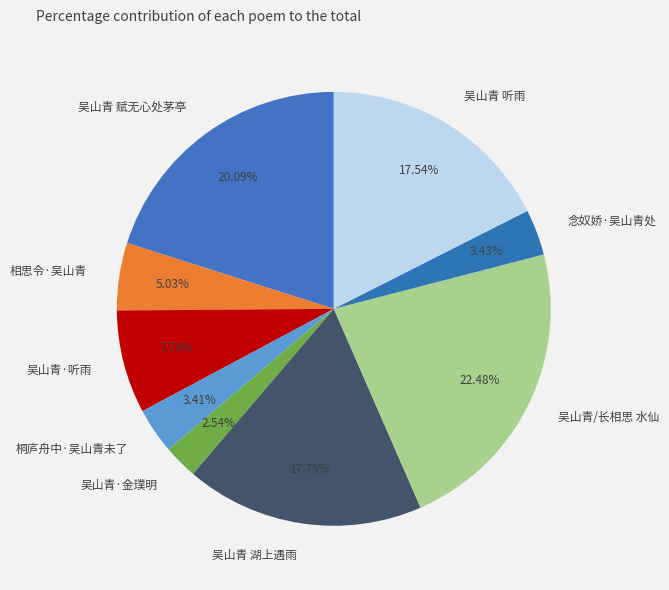

Which has a higher value, 吴山青·金璞明 or 吴山青/长相思 水仙?

吴山青/长相思 水仙